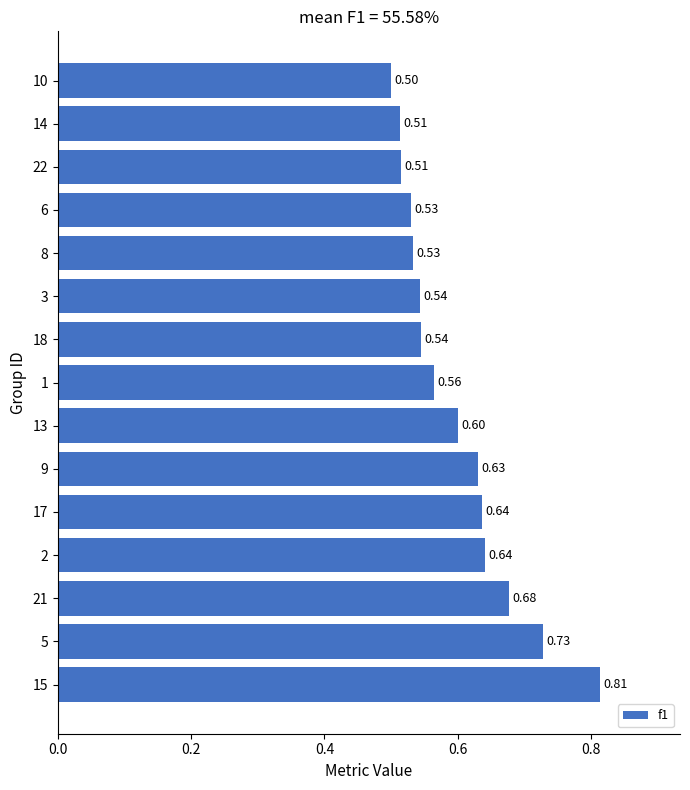

The value at 10 is 0.2. True or false?

False